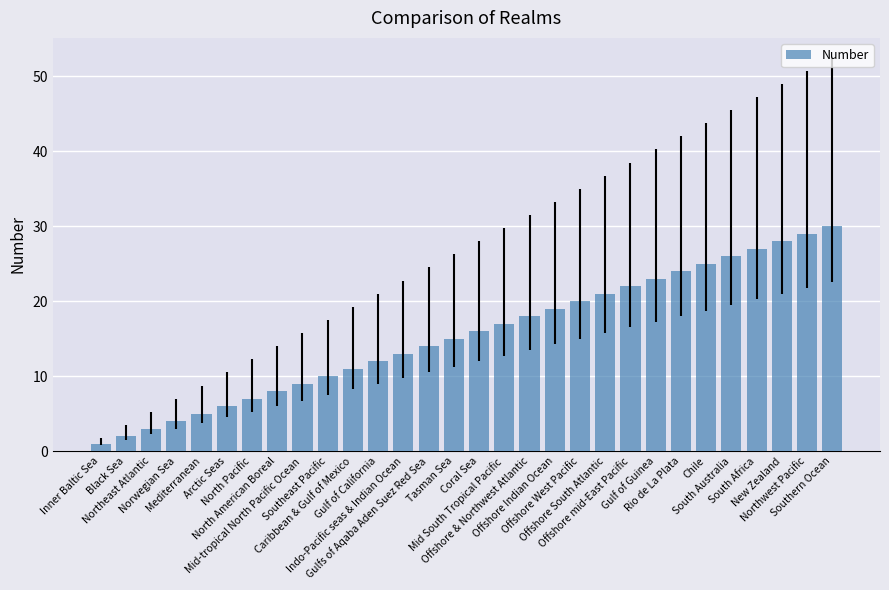

What position from the right is Mid South Tropical Pacific?

14